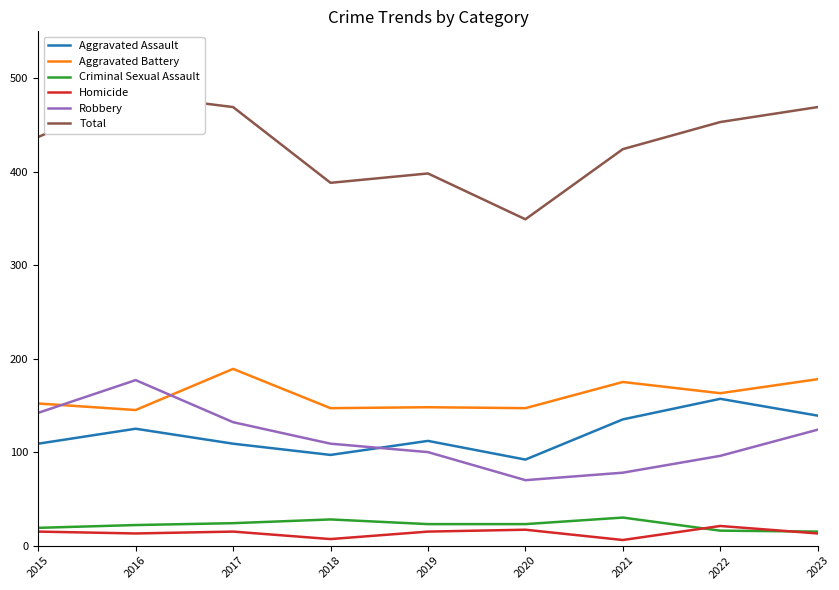

What is the value of the Robbery point at the 5th from the left?

100